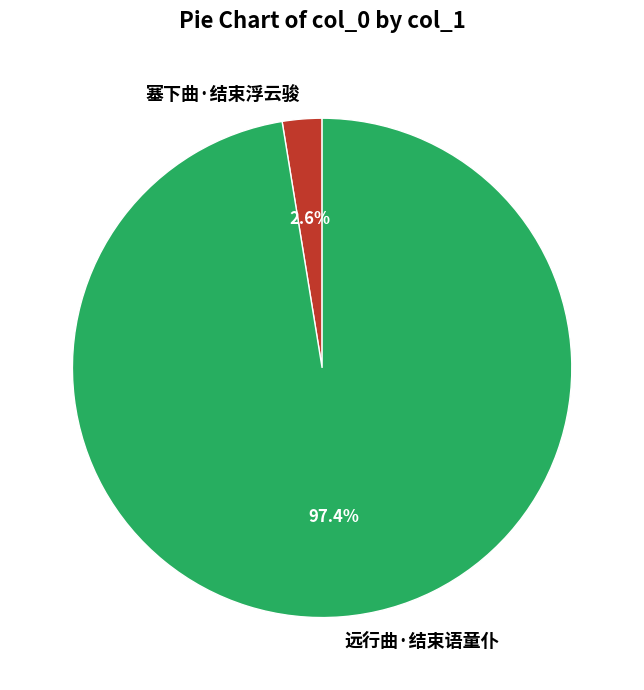

Rank the categories by value from lowest to highest.

塞下曲·结束浮云骏, 远行曲·结束语童仆